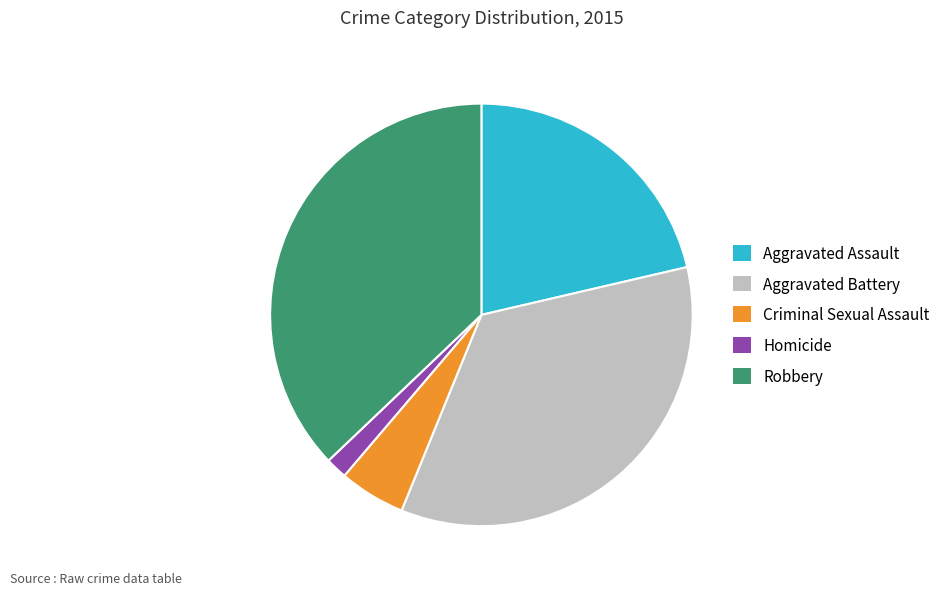

How many slices are in this pie chart?

5